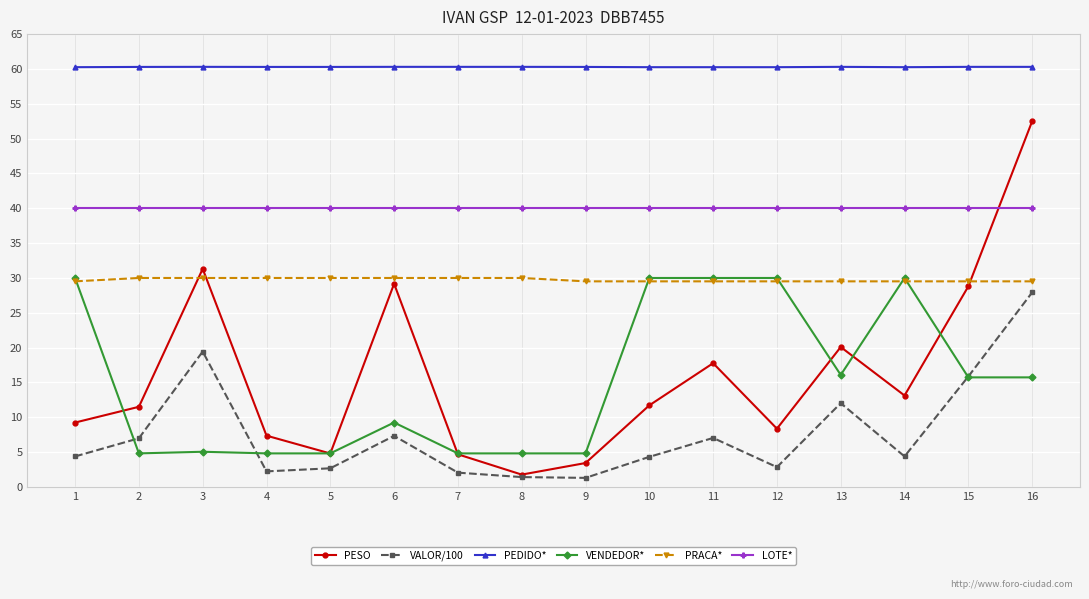

Which category has the highest value in the VALOR/100 series?

16